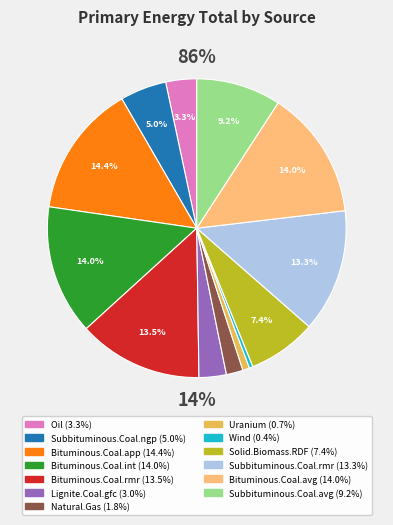

Rank the categories by value from highest to lowest.

Bituminous.Coal.app, Bituminous.Coal.int, Bituminous.Coal.avg, Bituminous.Coal.rmr, Subbituminous.Coal.rmr, Subbituminous.Coal.avg, Solid.Biomass.RDF, Subbituminous.Coal.ngp, Oil, Lignite.Coal.gfc, Natural.Gas, Uranium, Wind